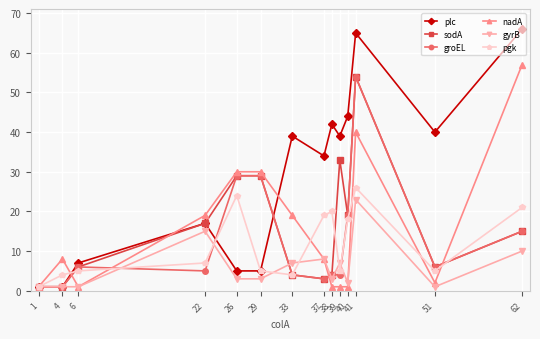

Which series has the largest range (max minus min)?

plc